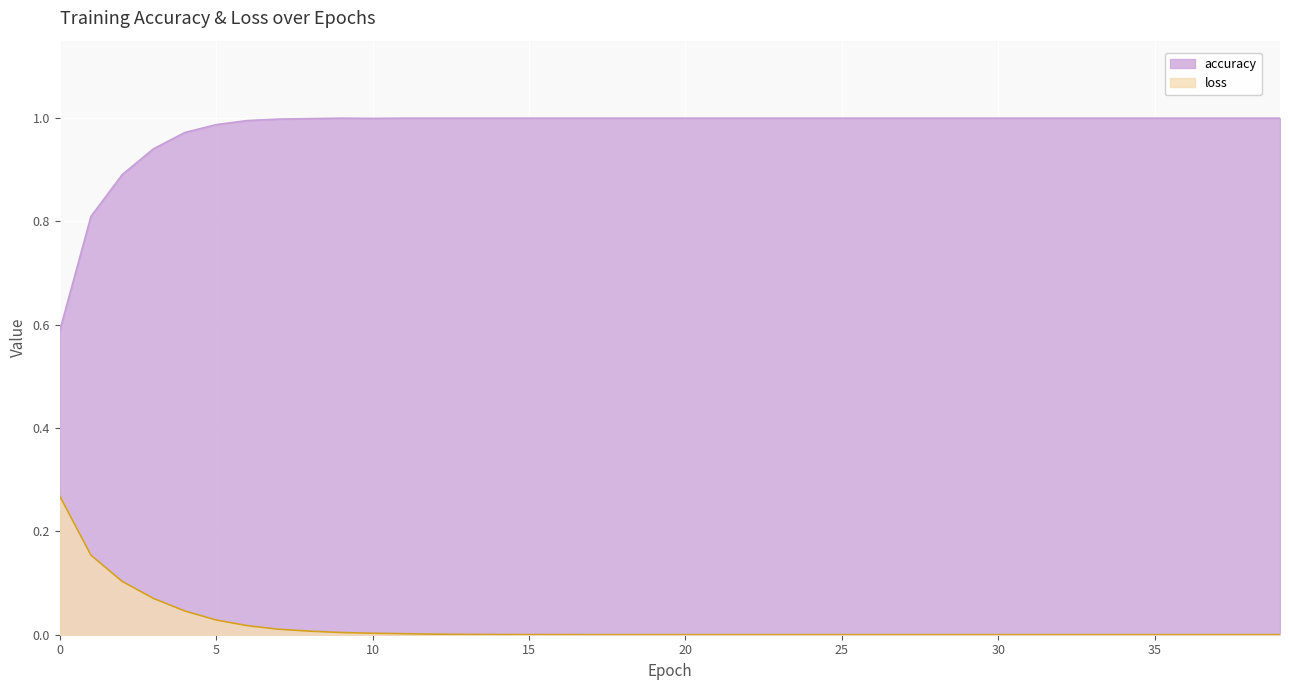

True or false: loss has a value of 0.0 at 4.

True